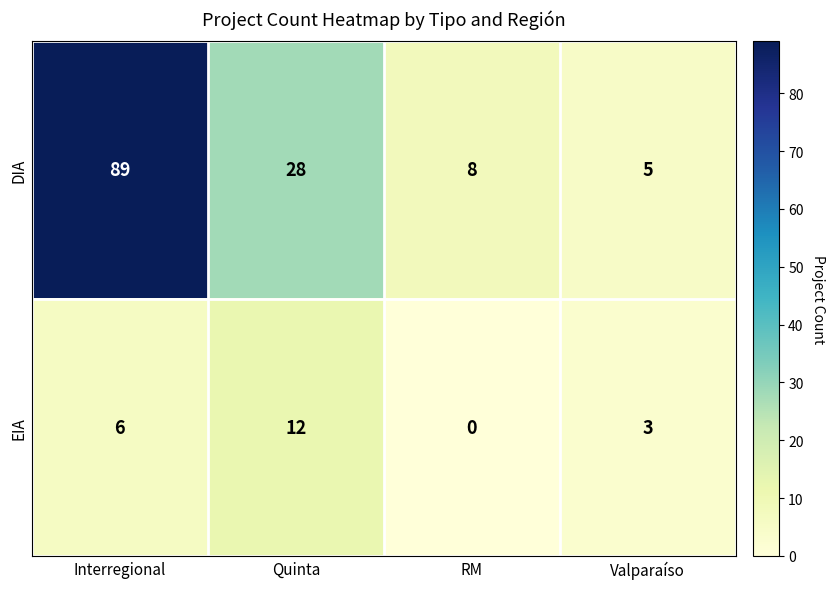

Which category has the highest value in the DIA series?

Interregional